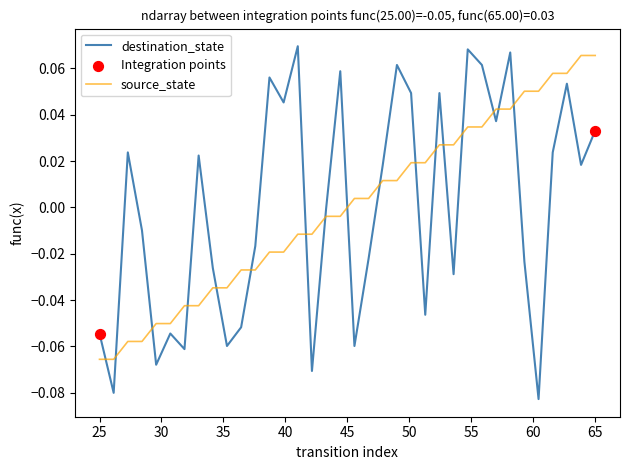

Which series has the largest range (max minus min)?

destination_state